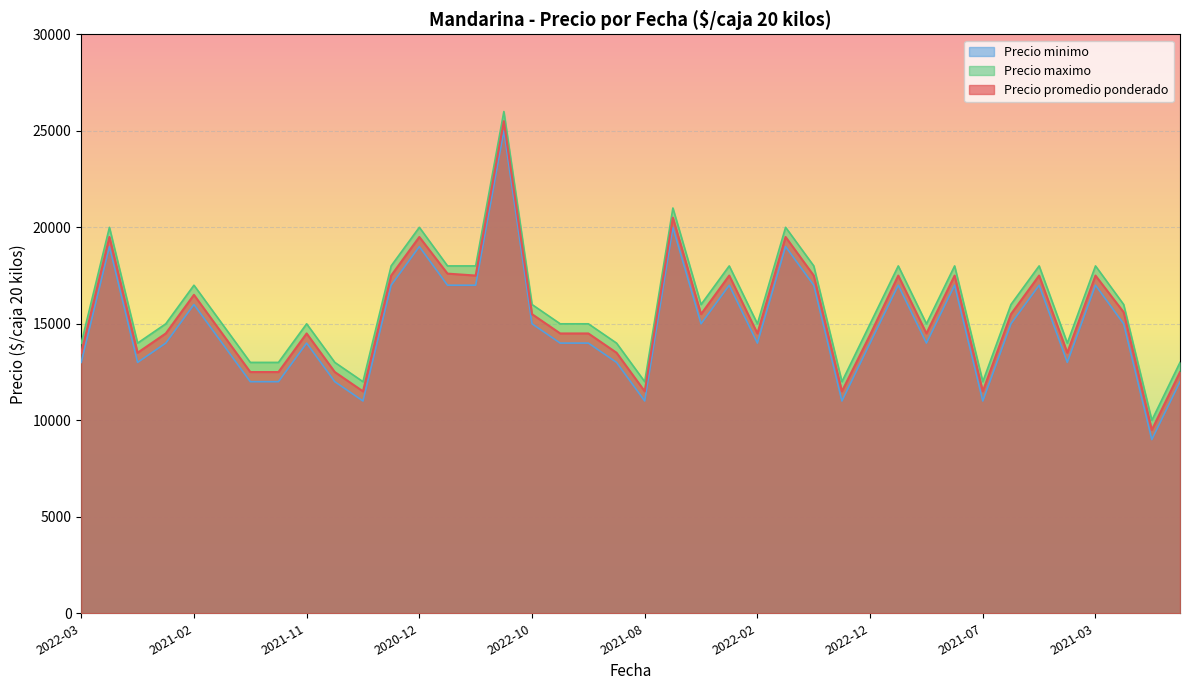

What is the difference between the maximum and minimum values in the Precio promedio ponderado series?

16000